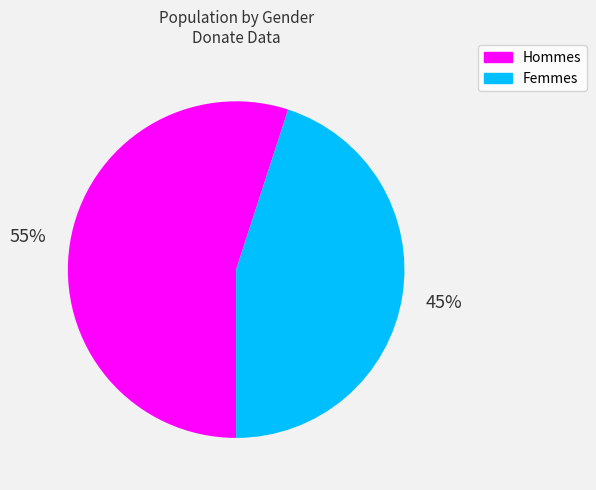

Is there any slice that represents more than half of the pie?

Yes